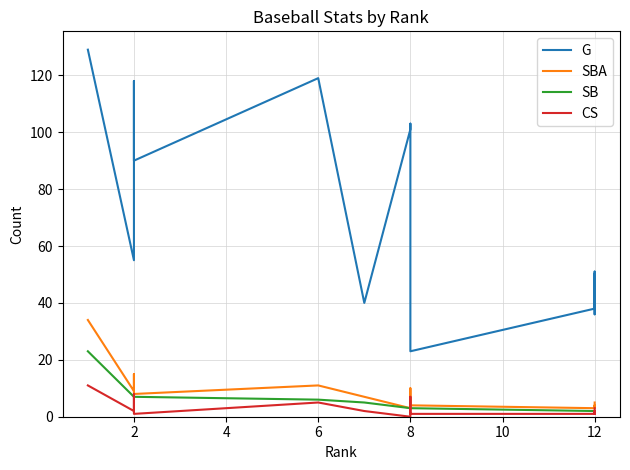

What is the total value across all series at 8?

106